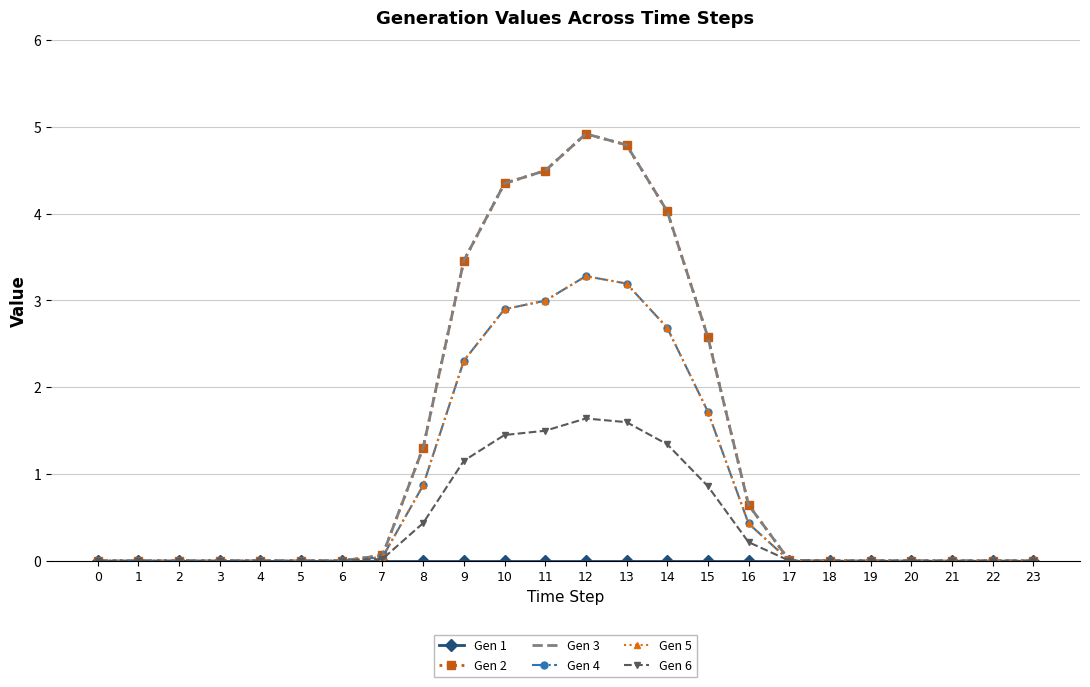

Which label corresponds to the largest value in the chart?

12